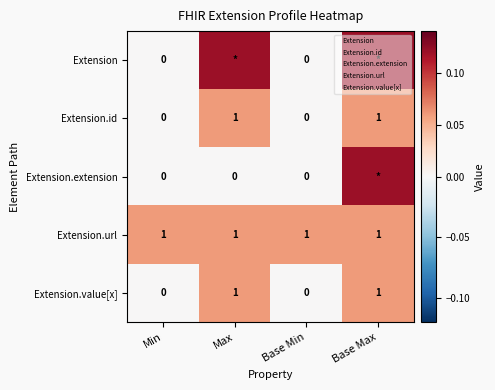

List the labels in order of Extension.id value, largest first.

Max, Base Max, Min, Base Min